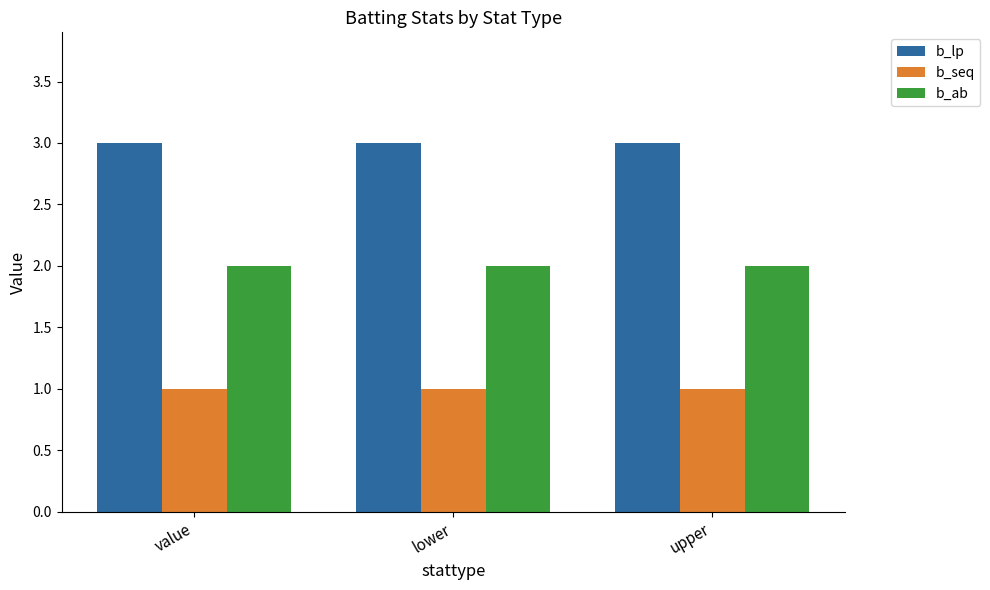

What is the total value across all series at value?

6